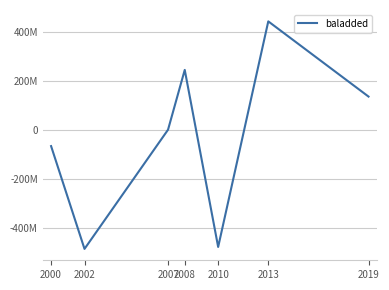

What is the difference between the maximum and minimum values?

931919258